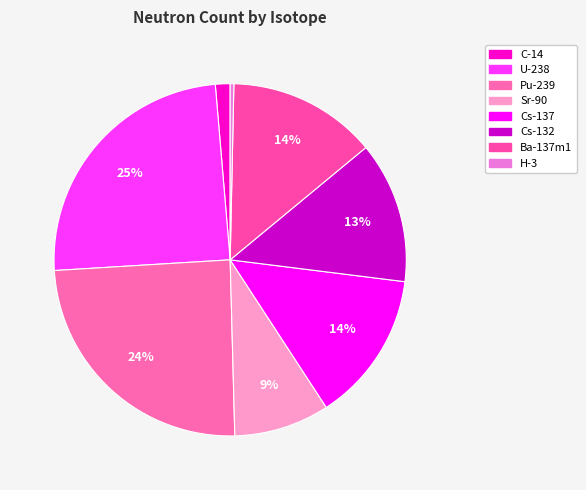

Is the sum of Pu-239 and Cs-137 greater than half?

No